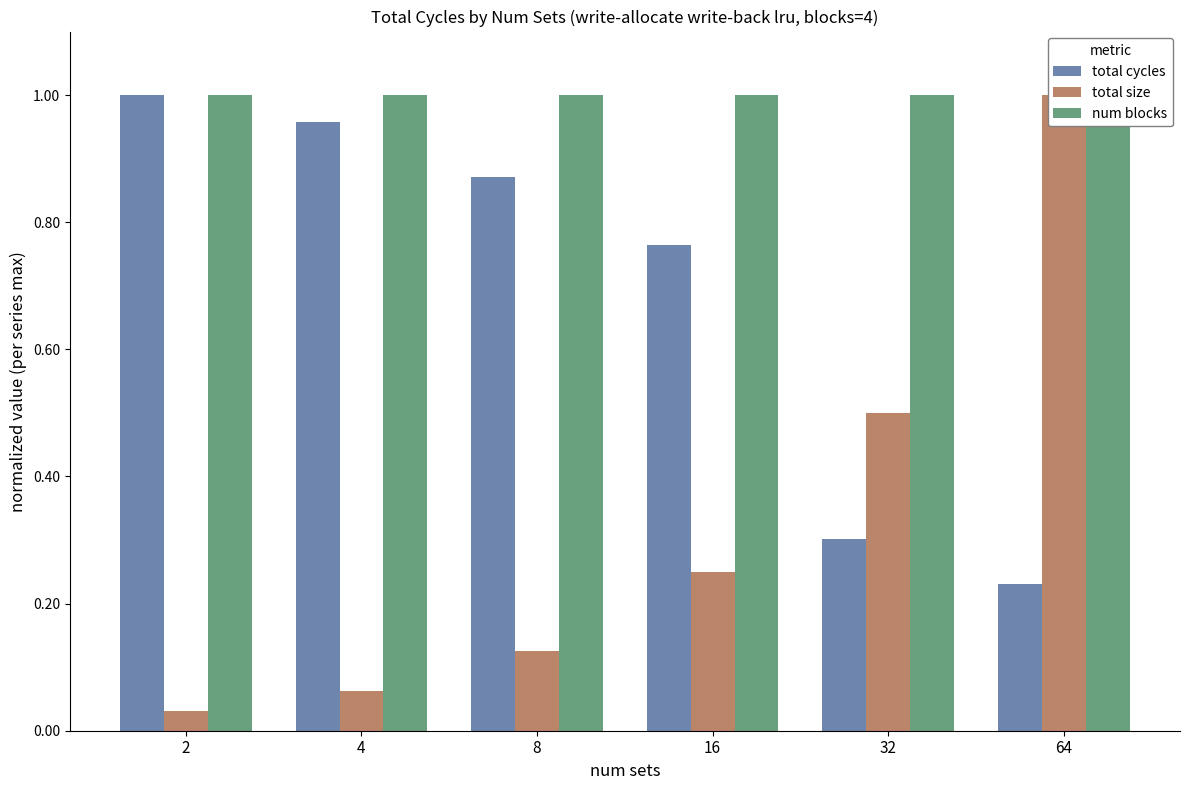

True or false: num blocks has a value of 1.0 at 16.

True